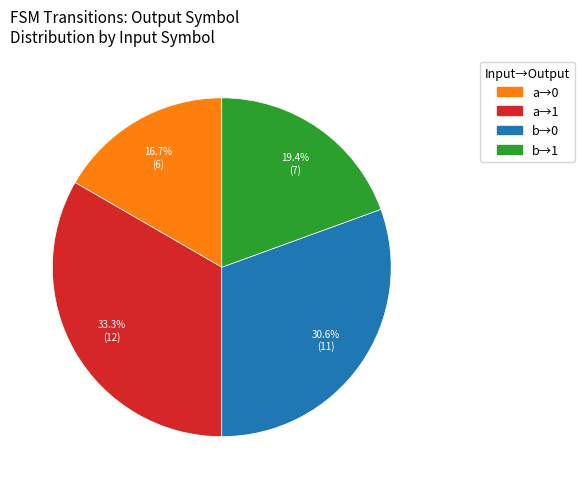

Does any single category account for the majority?

No